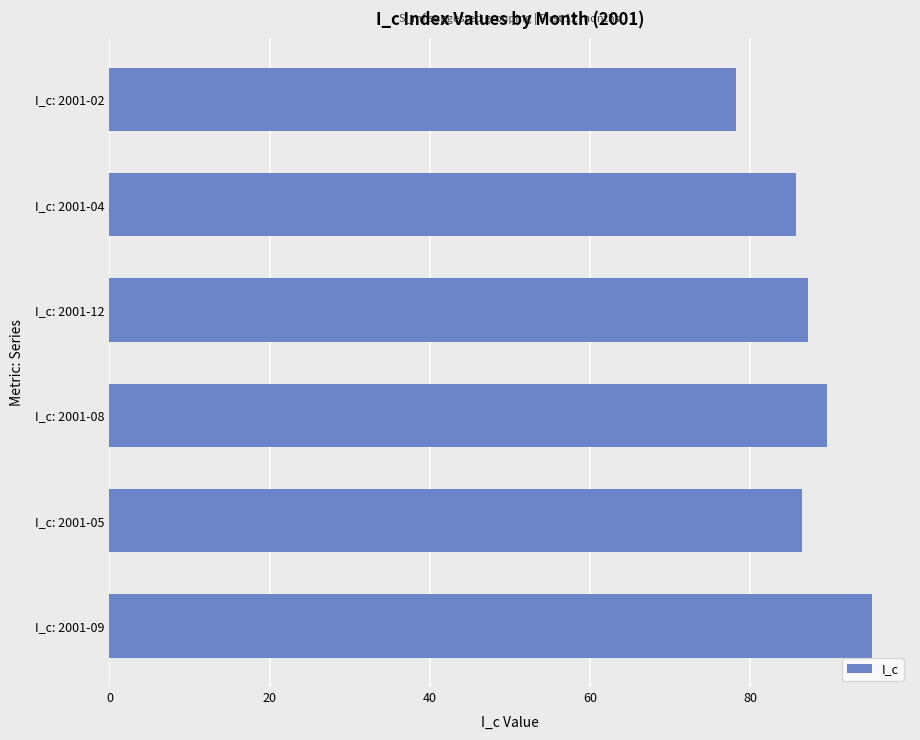

The value at I_c: 2001-02 is 108.3. True or false?

False